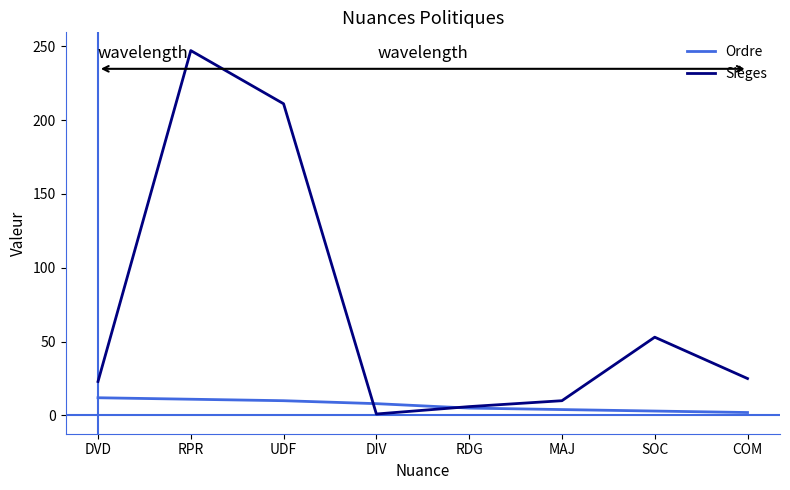

True or false: Ordre and Sièges cross at least once.

True